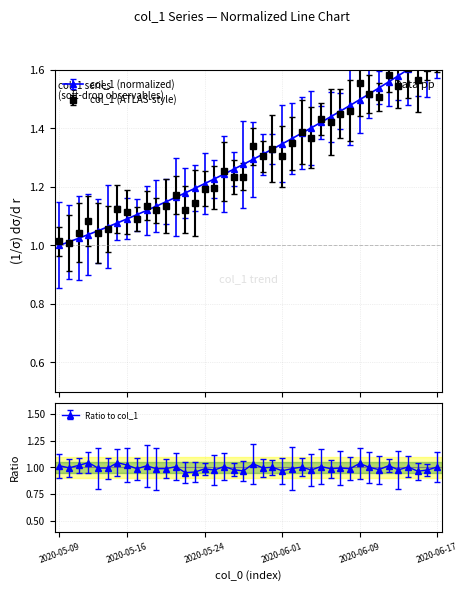

The chart shows a value of 2.3 at 2020-06-04. True or false?

False